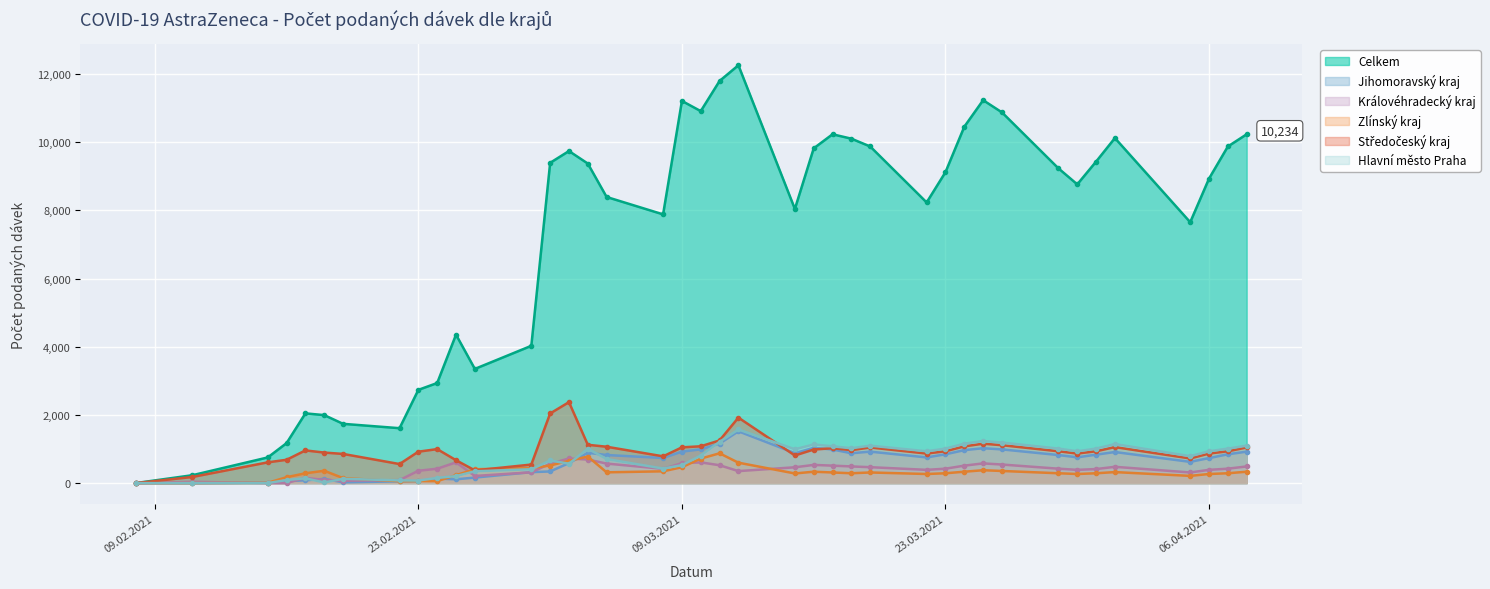

True or false: Celkem and Královéhradecký kraj cross at least once.

False